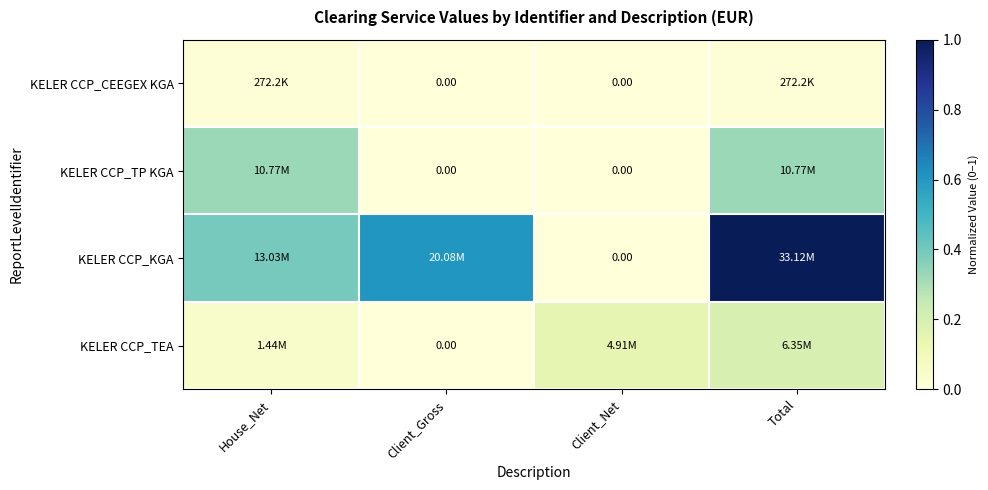

Which has a higher value, House_Net or Total?

Total